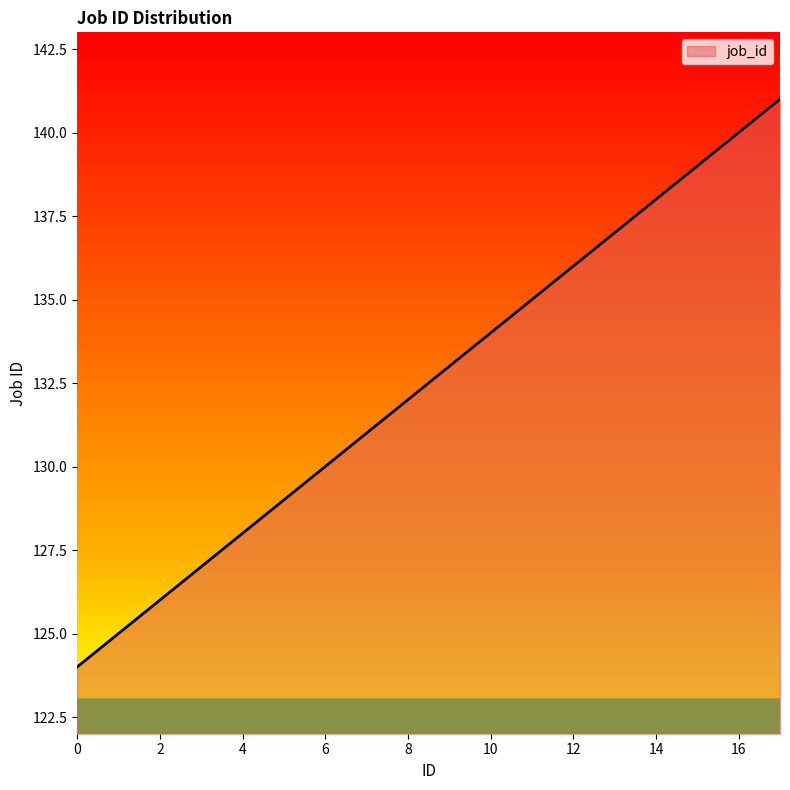

What is the maximum value shown in the chart?

141